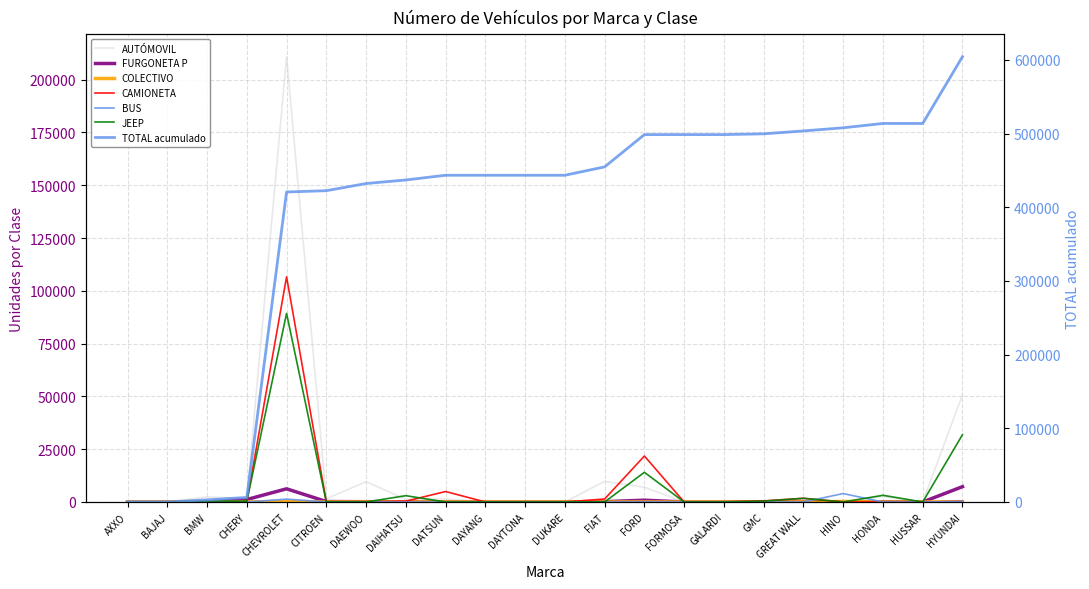

Between AXXO and DAEWOO, which series saw the biggest shift?

AUTÓMOVIL